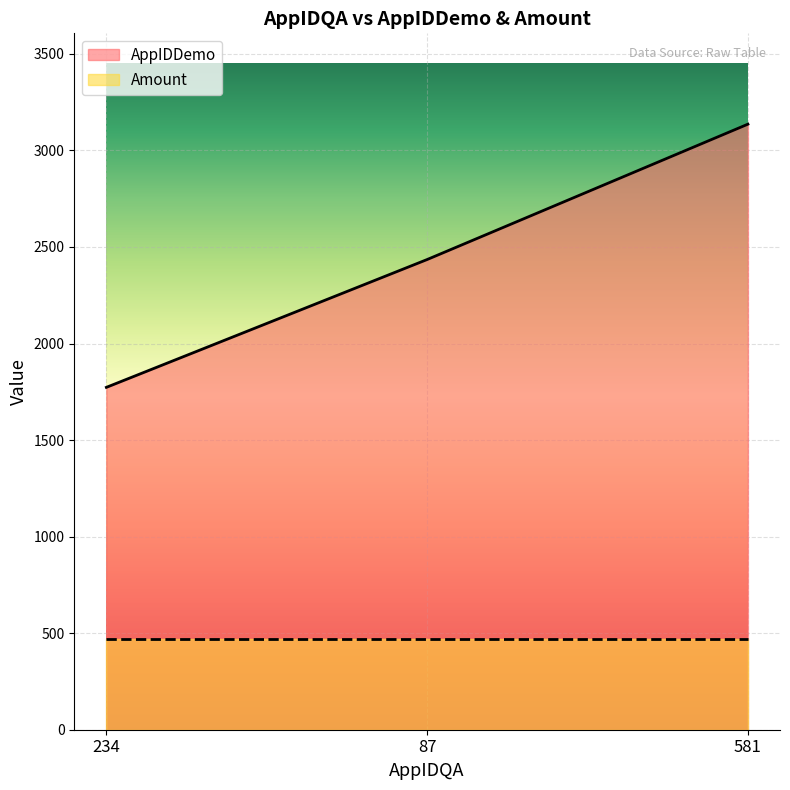

What is the value of the 1st point from the left?

1773